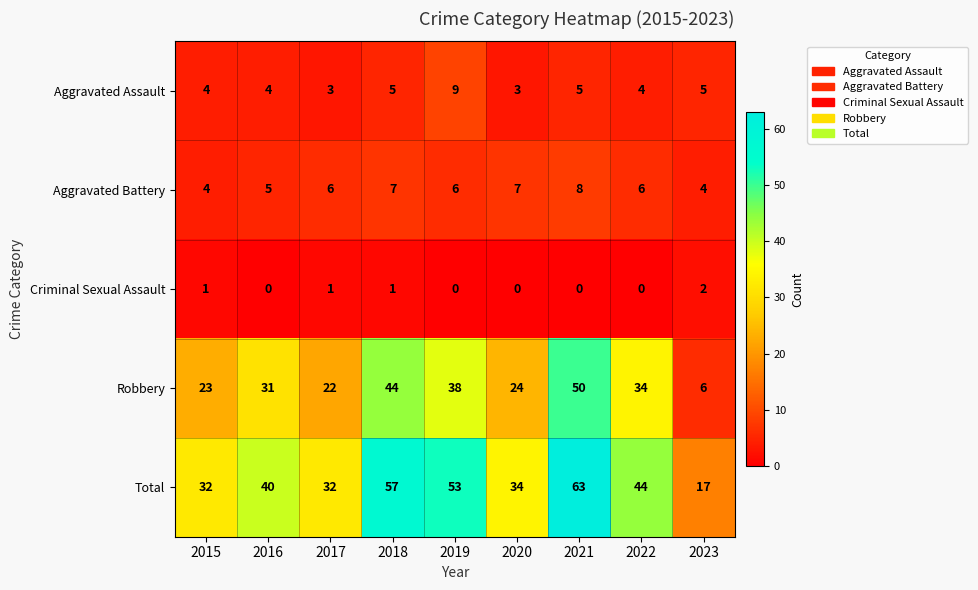

What is the maximum value for Aggravated Battery?

8